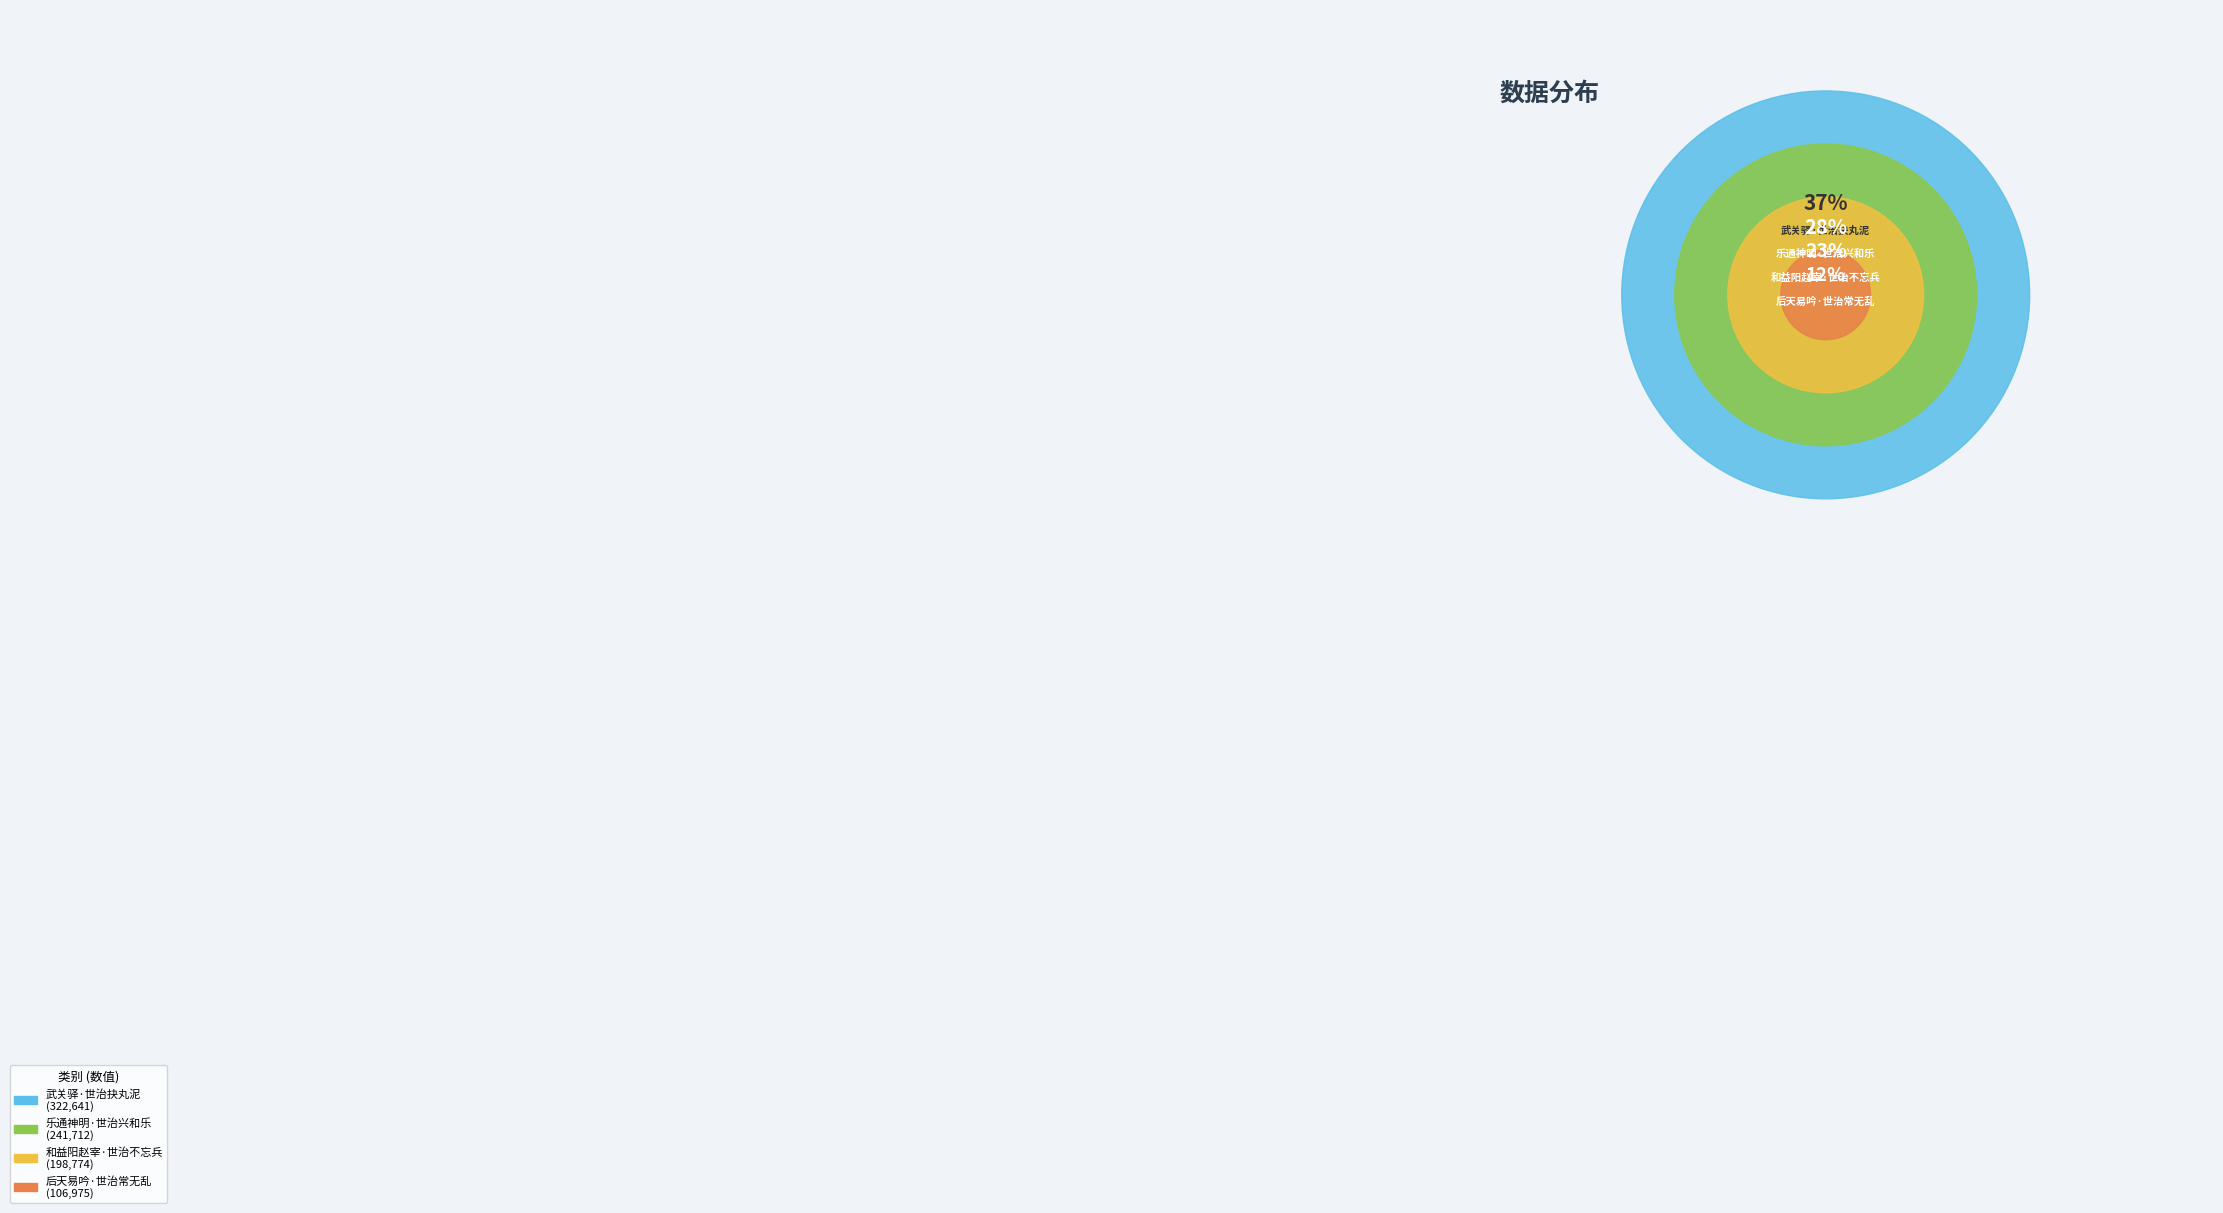

True or false: 武关驿·世治抉丸泥 accounts for 52% of the total.

False